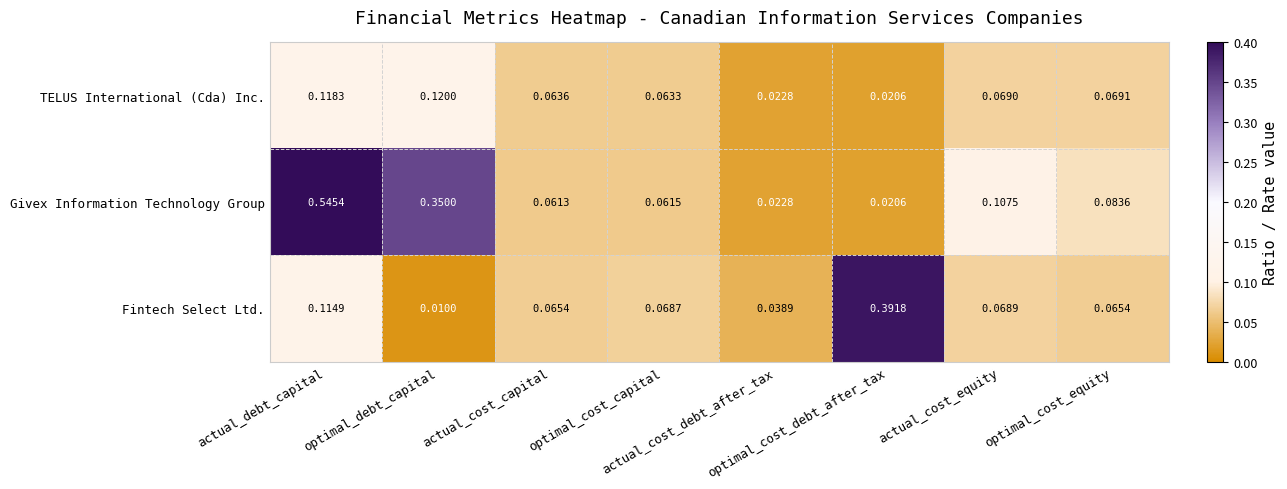

List the series in order of their peak value, lowest first.

TELUS International (Cda) Inc., Fintech Select Ltd., Givex Information Technology Group